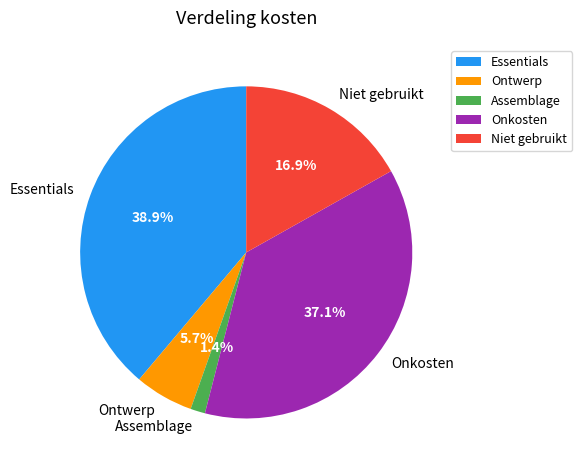

What percentage is the Niet gebruikt slice, to the nearest percent?

17%